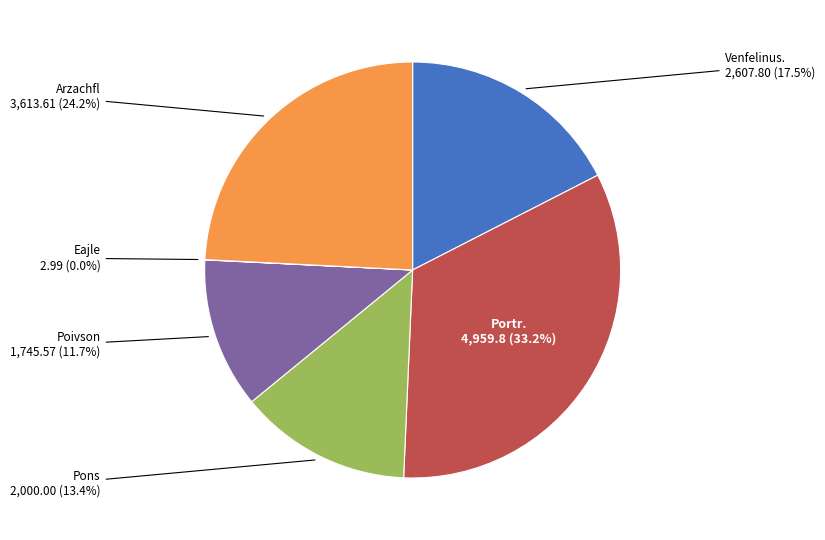

Does any single category account for the majority?

No